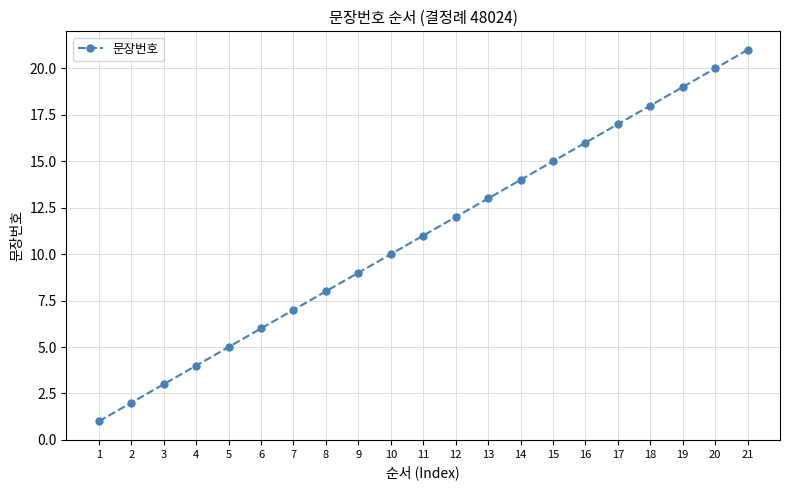

What is the change in value from 6 to 15?

+9